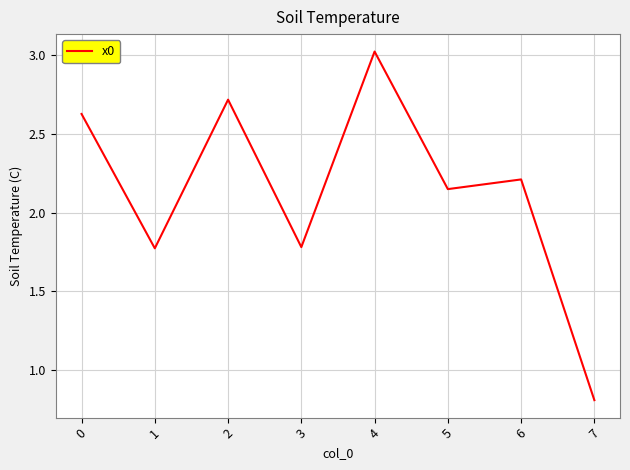

What is the minimum value shown in the chart?

0.8